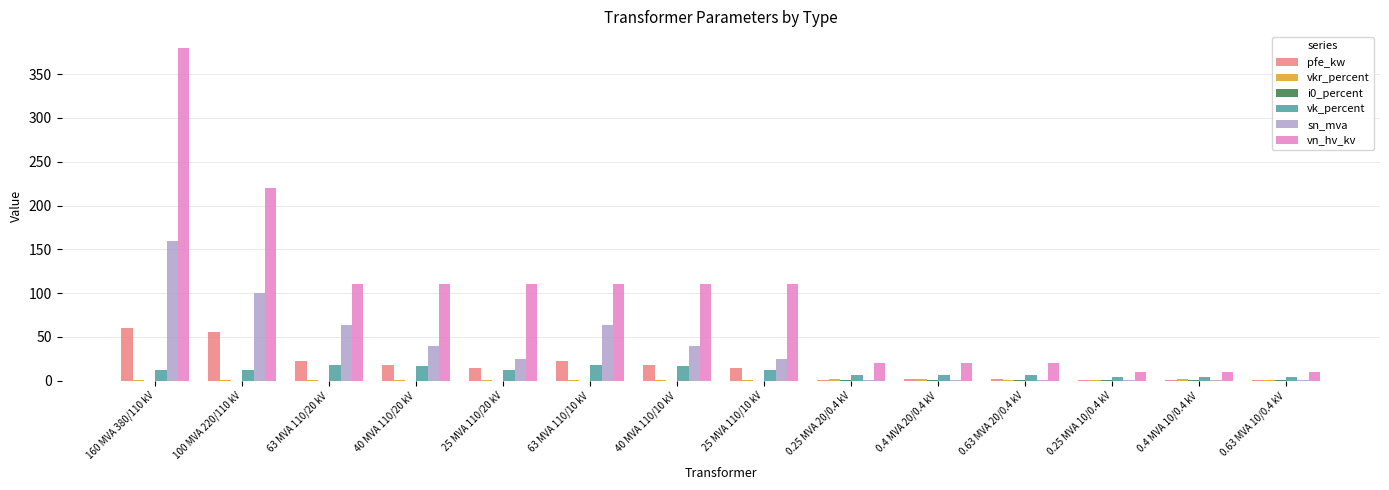

How many groups of bars are there?

14